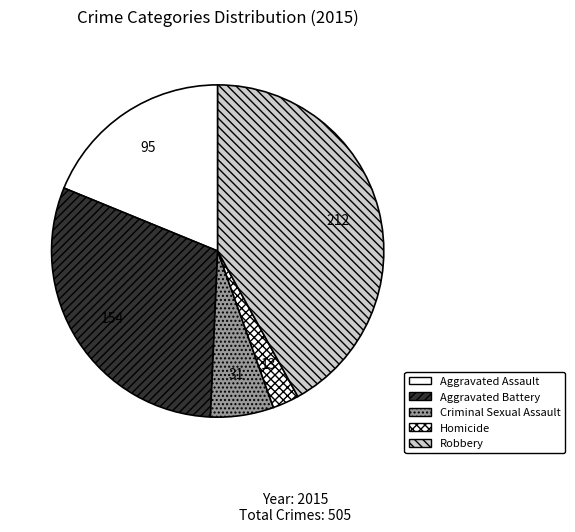

How many slices are in this pie chart?

5